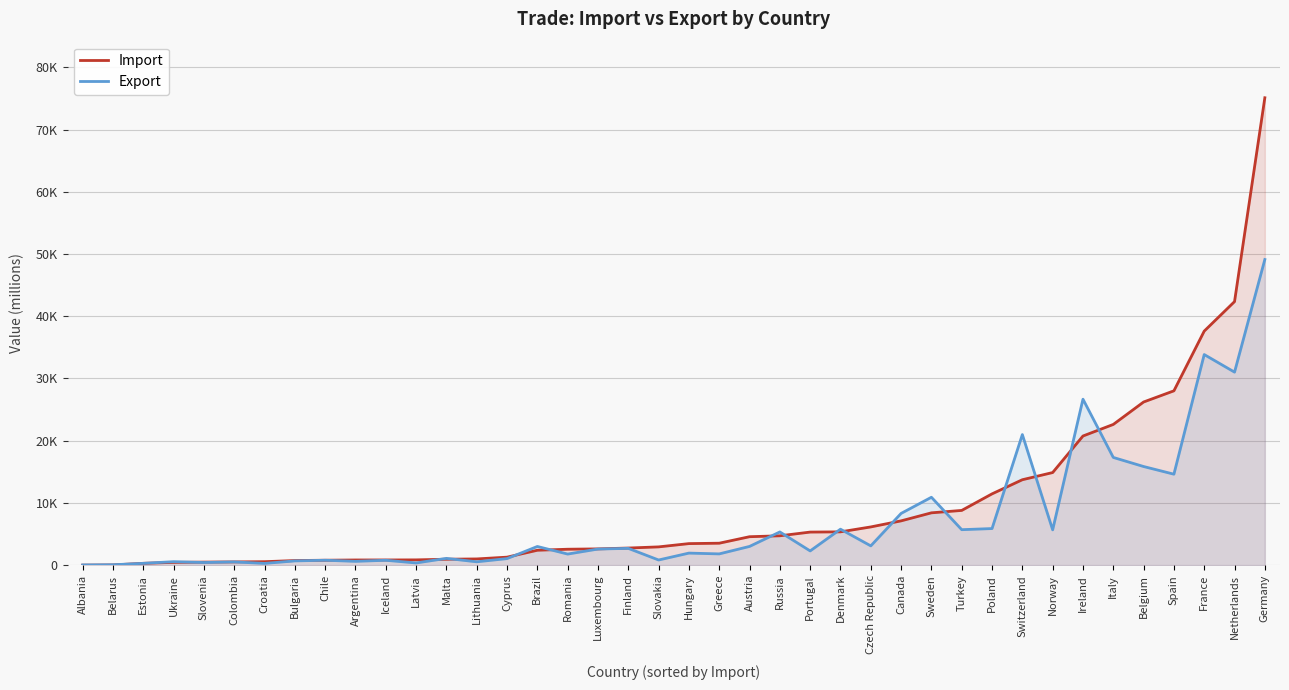

Does the chart display data point markers on the line(s)?

No